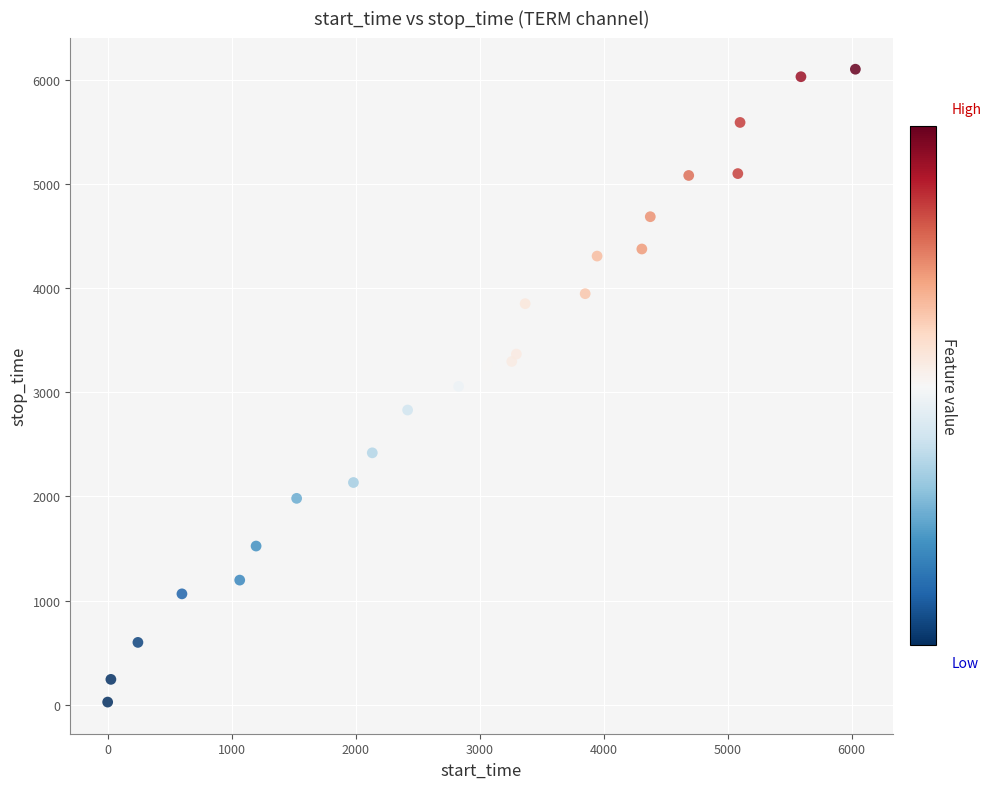

What is the range of X values (max minus min)?

6030